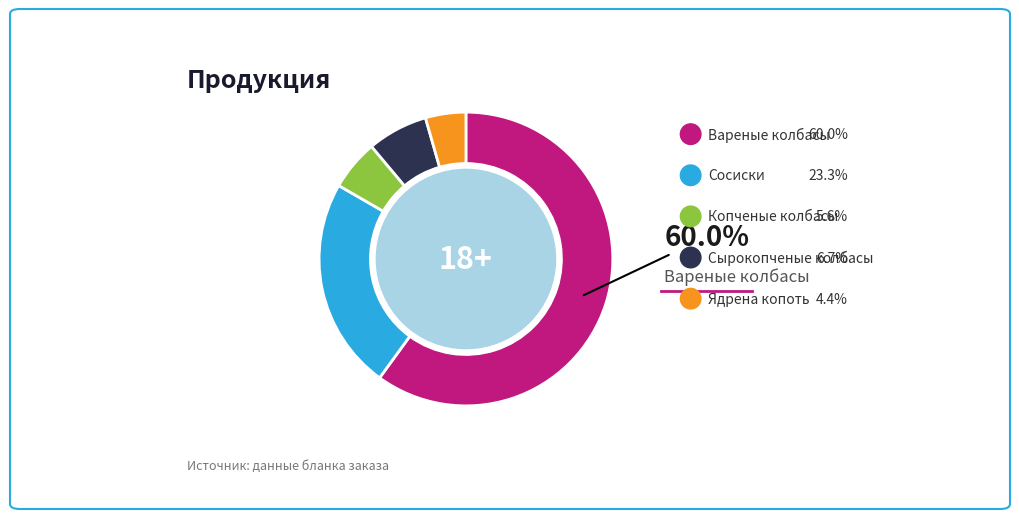

Is there any slice that represents more than half of the pie?

Yes